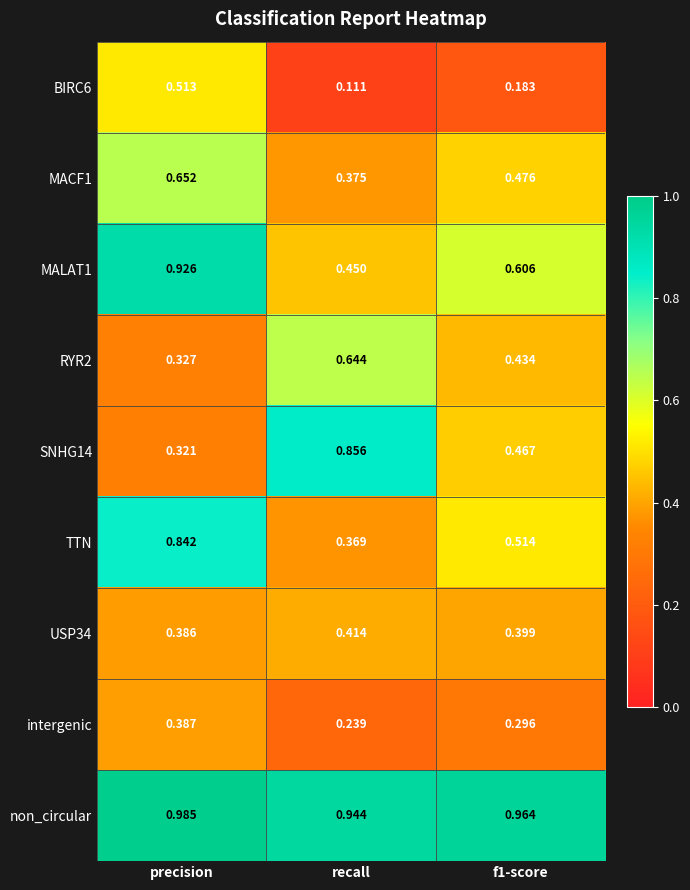

Which category has the highest value in the intergenic series?

precision